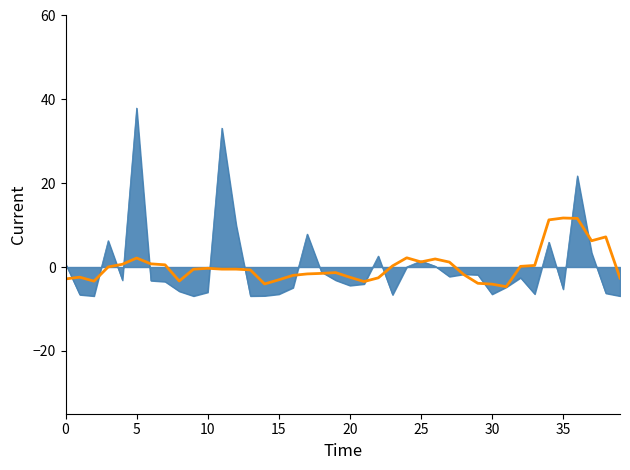

What is the maximum value shown in the chart?

37.9